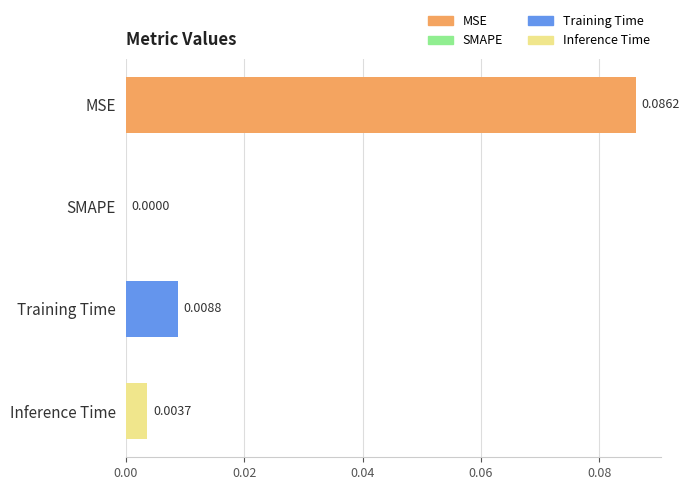

True or false: the data shows 0.0 at SMAPE.

True